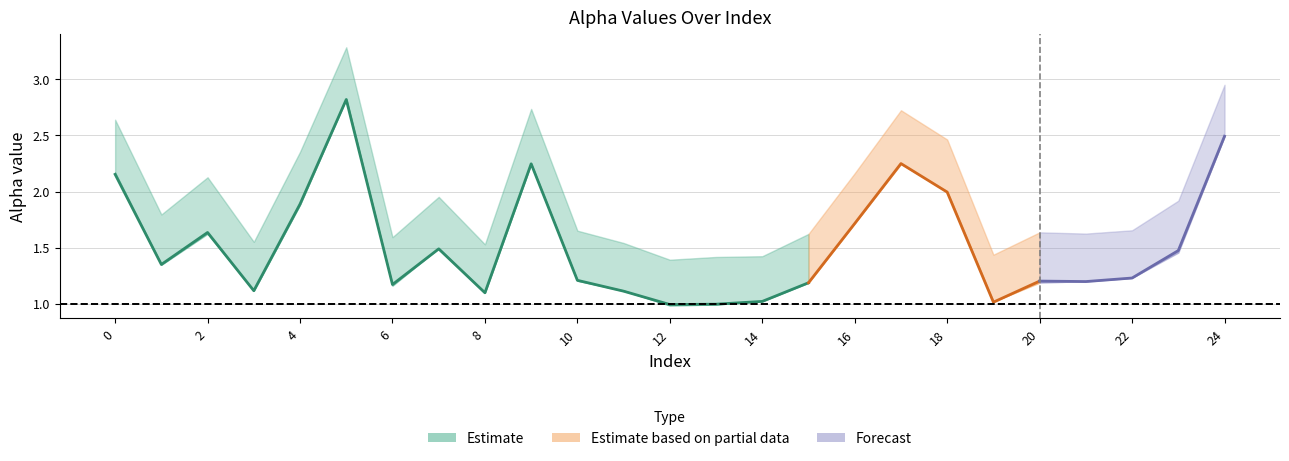

True or false: alpha_m_vals and alpha_max_vals intersect in this chart.

False